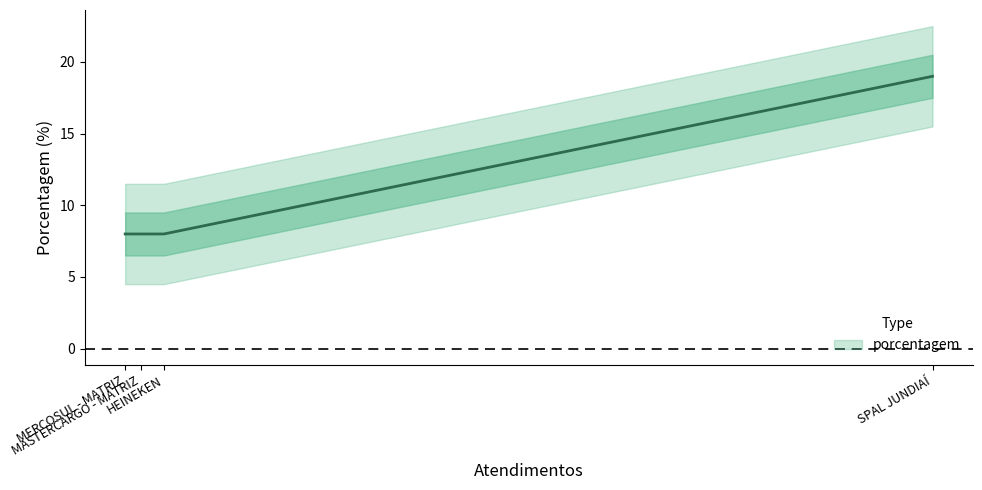

Approximately how many times larger is the value at SPAL JUNDIAÍ compared to HEINEKEN?

2.4